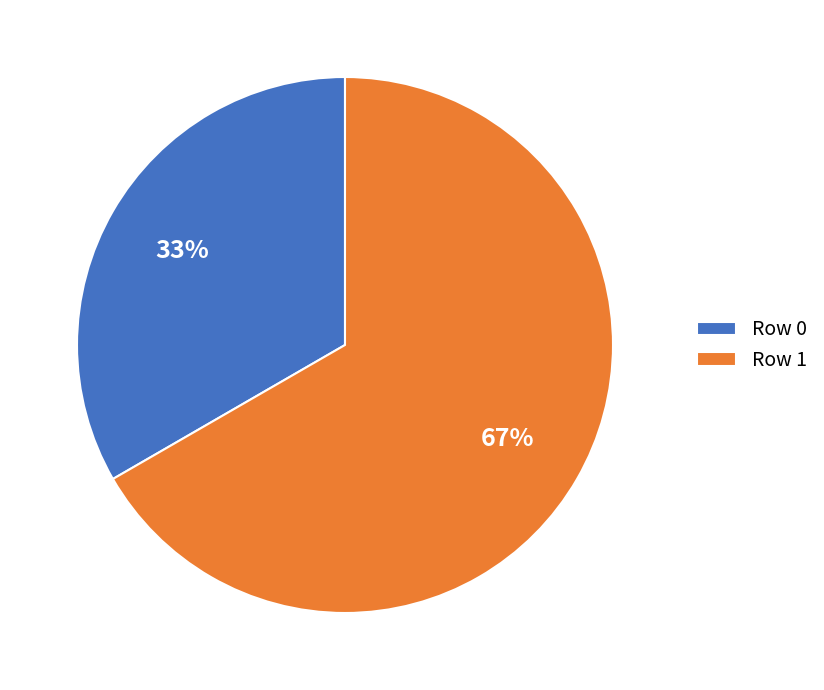

To the nearest percent, what is the average slice percentage?

50%